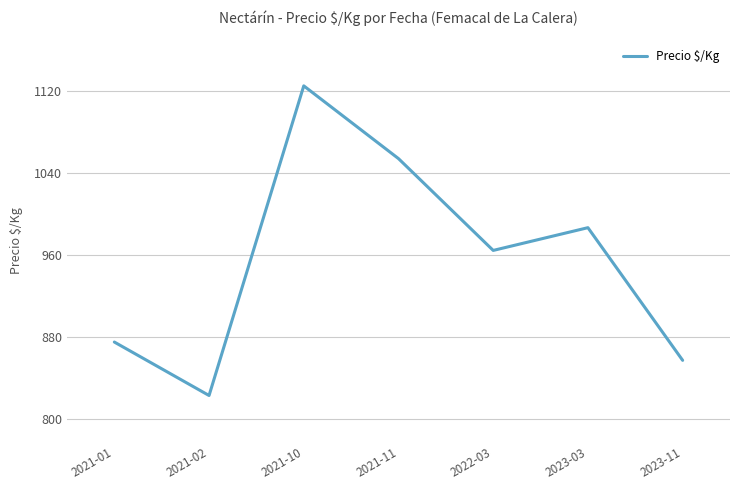

How many values are below 964?

3